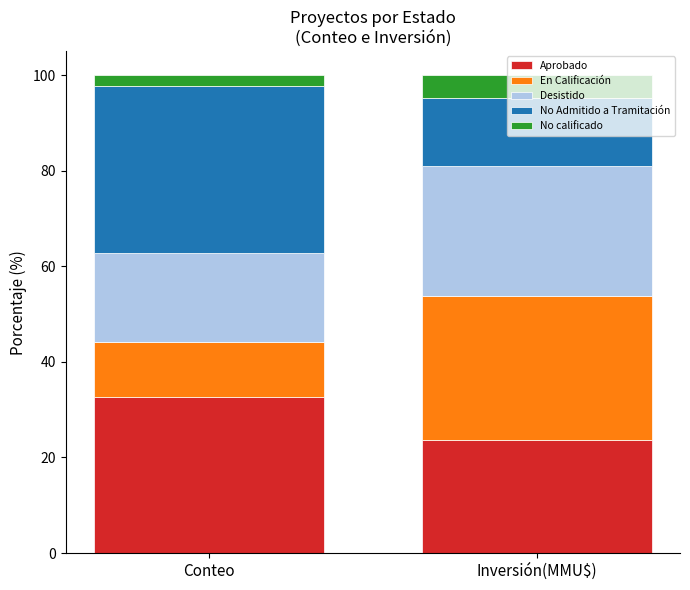

What is the total value across all series at Inversión(MMU$)?

100.0